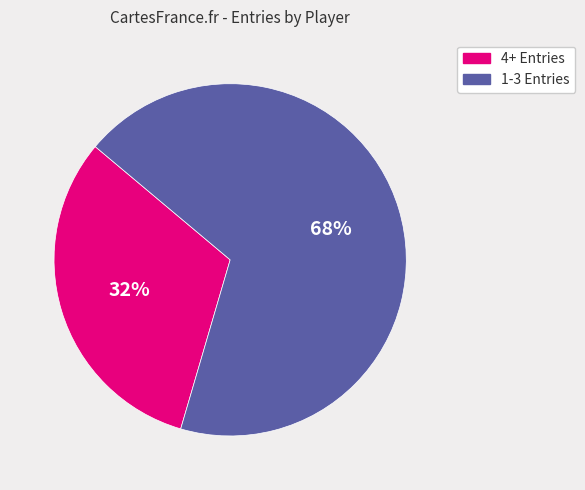

To the nearest percent, what is the average slice percentage?

50%